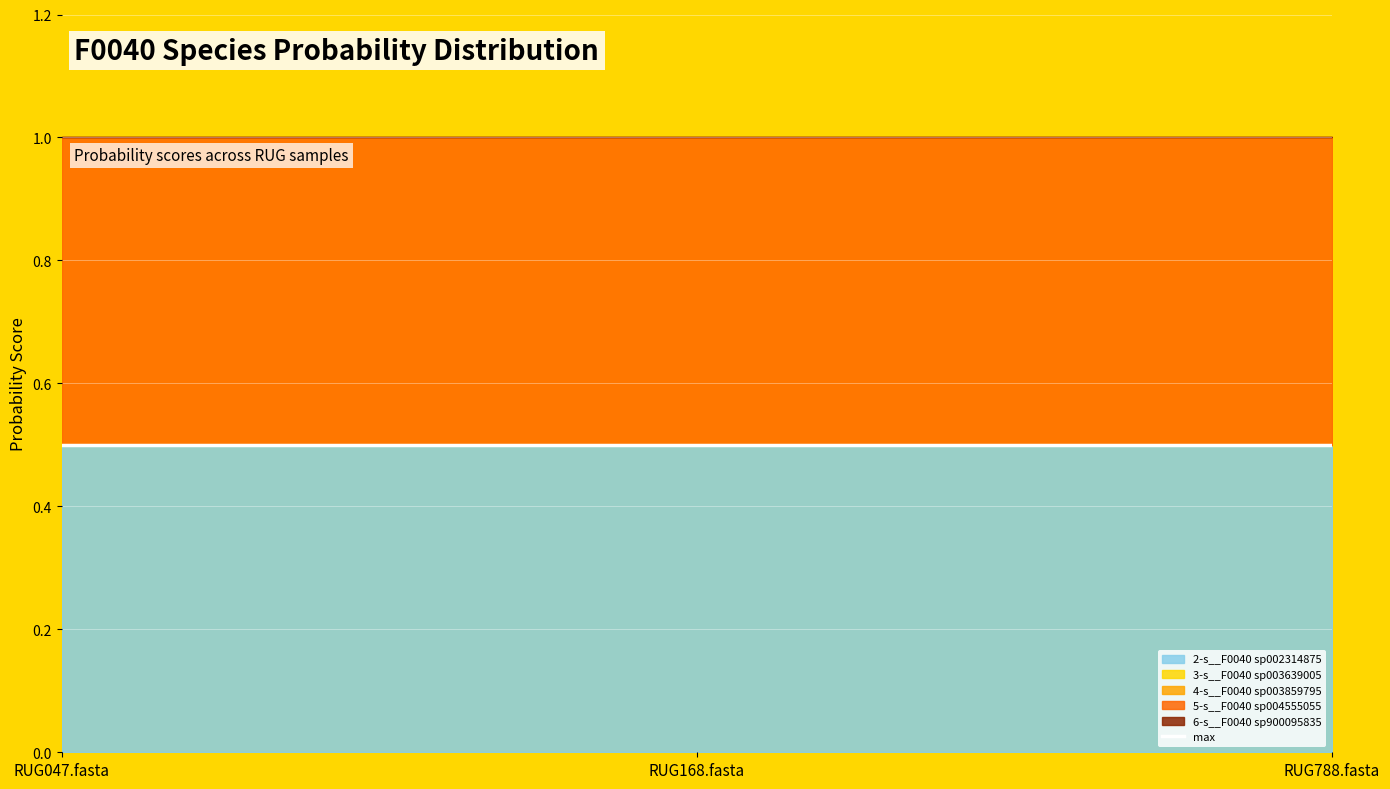

Is it true that 3-s__F0040 sp003639005 equals 0.0 at RUG788.fasta?

False